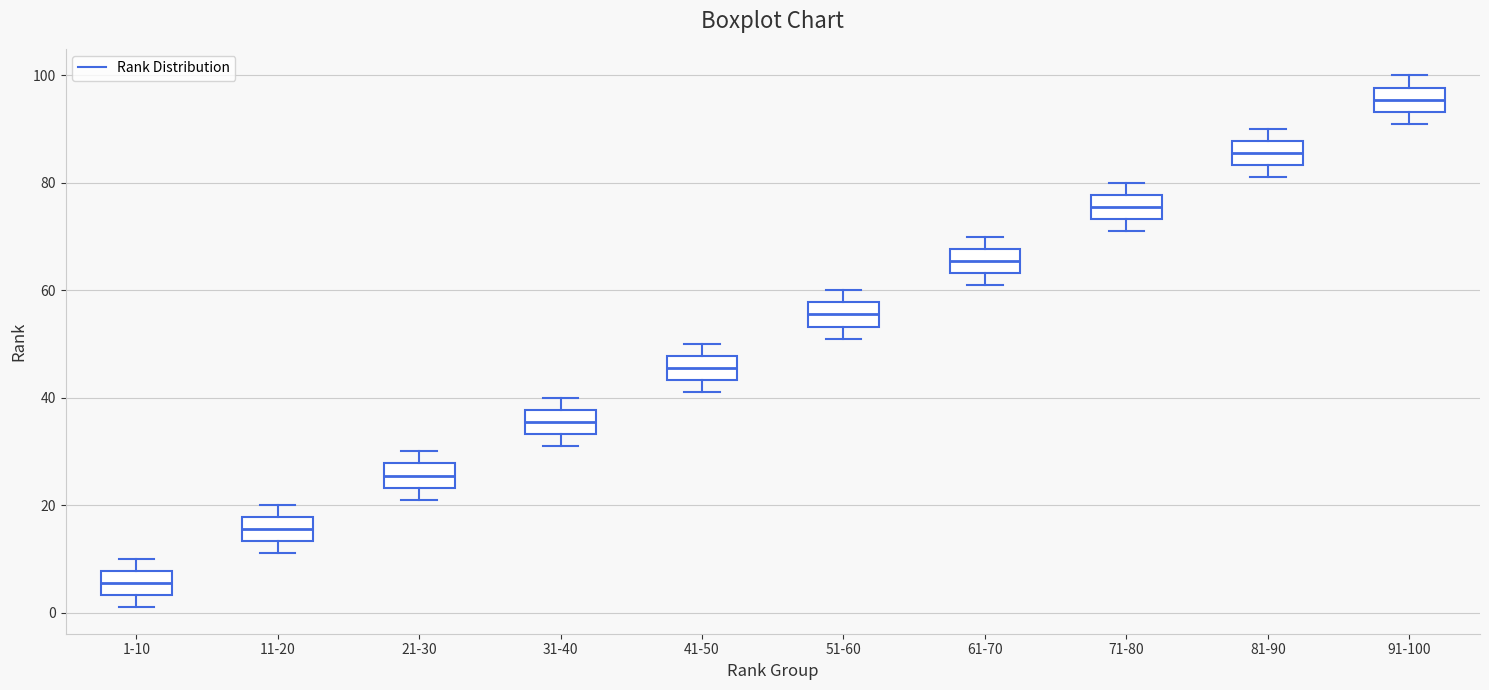

Which box has the lowest median line?

1-10